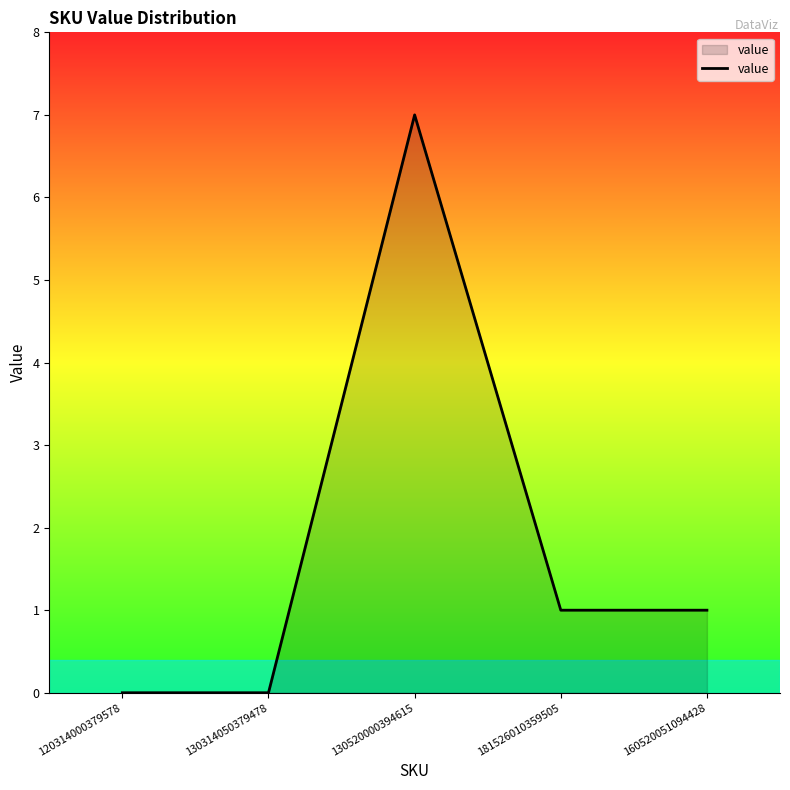

What is the approximate value at 181526010359505?

1